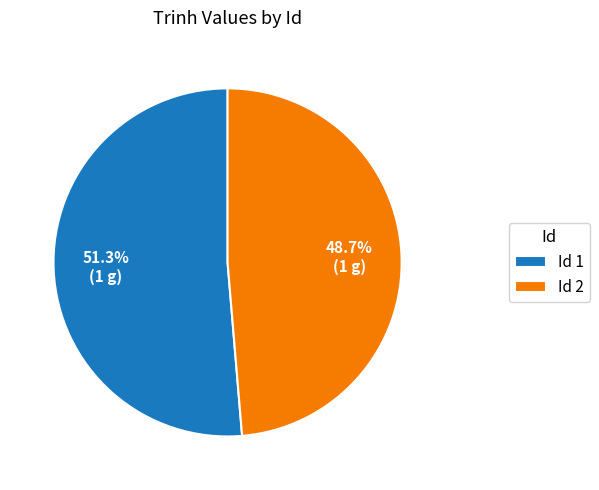

To the nearest percent, what is the difference between the largest and smallest slice percentages?

3%